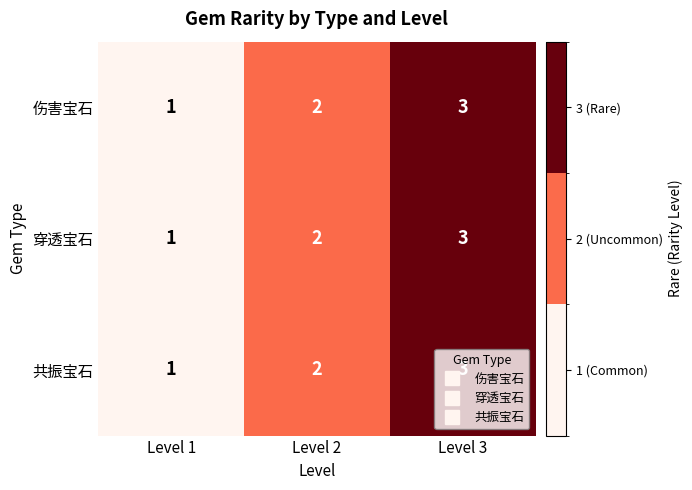

Read the 伤害宝石 value at Level 3.

3